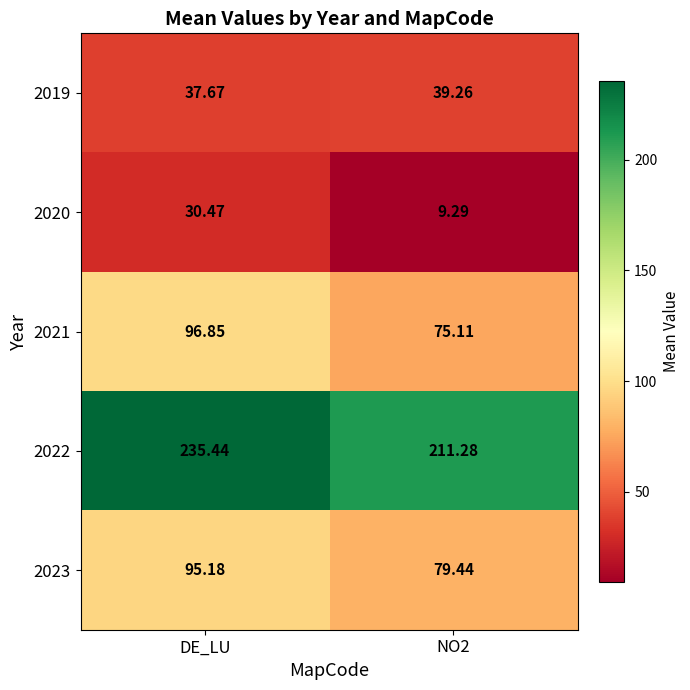

Which category has the highest value in the 2023 series?

DE_LU